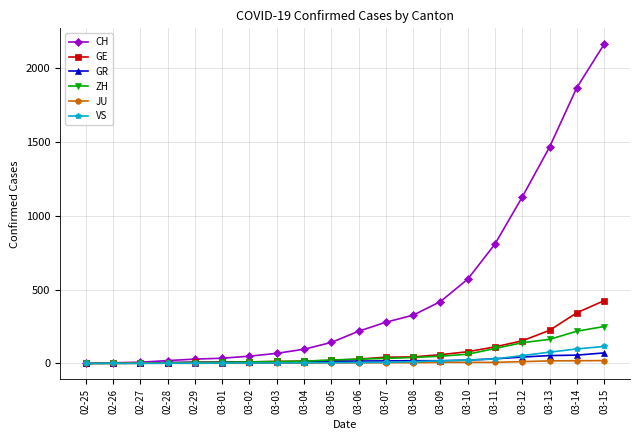

What is the difference between the CH values at 03-05 and 03-04?

46